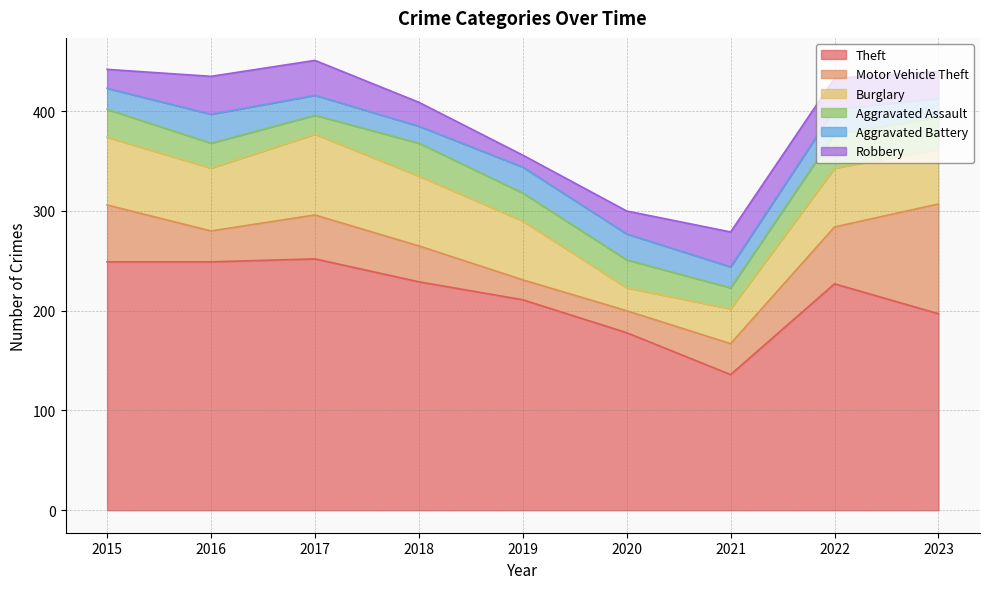

List the labels in order of Burglary value, largest first.

2017, 2018, 2015, 2016, 2019, 2022, 2023, 2021, 2020